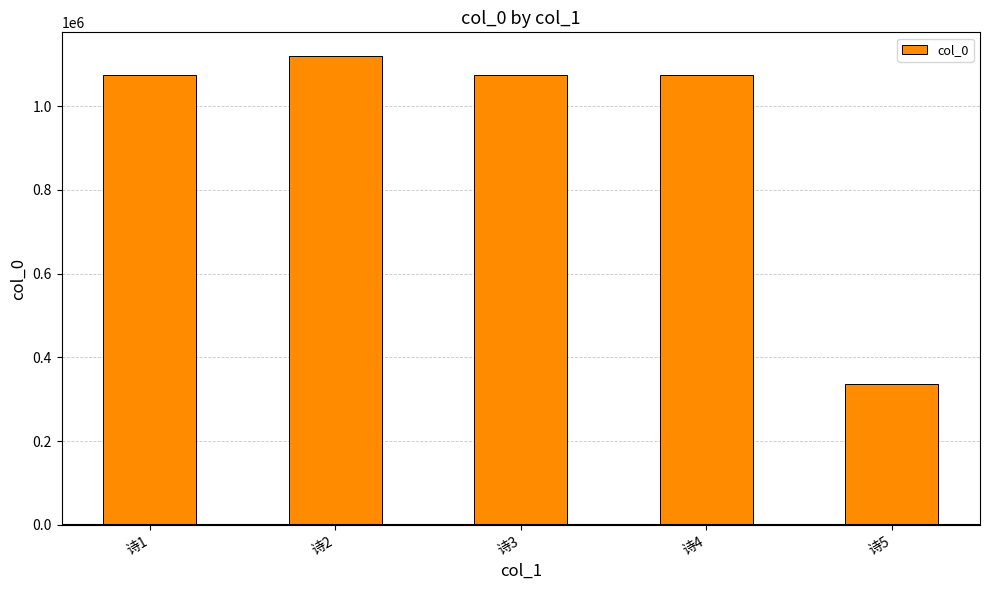

What is the sum of all values?

4682466